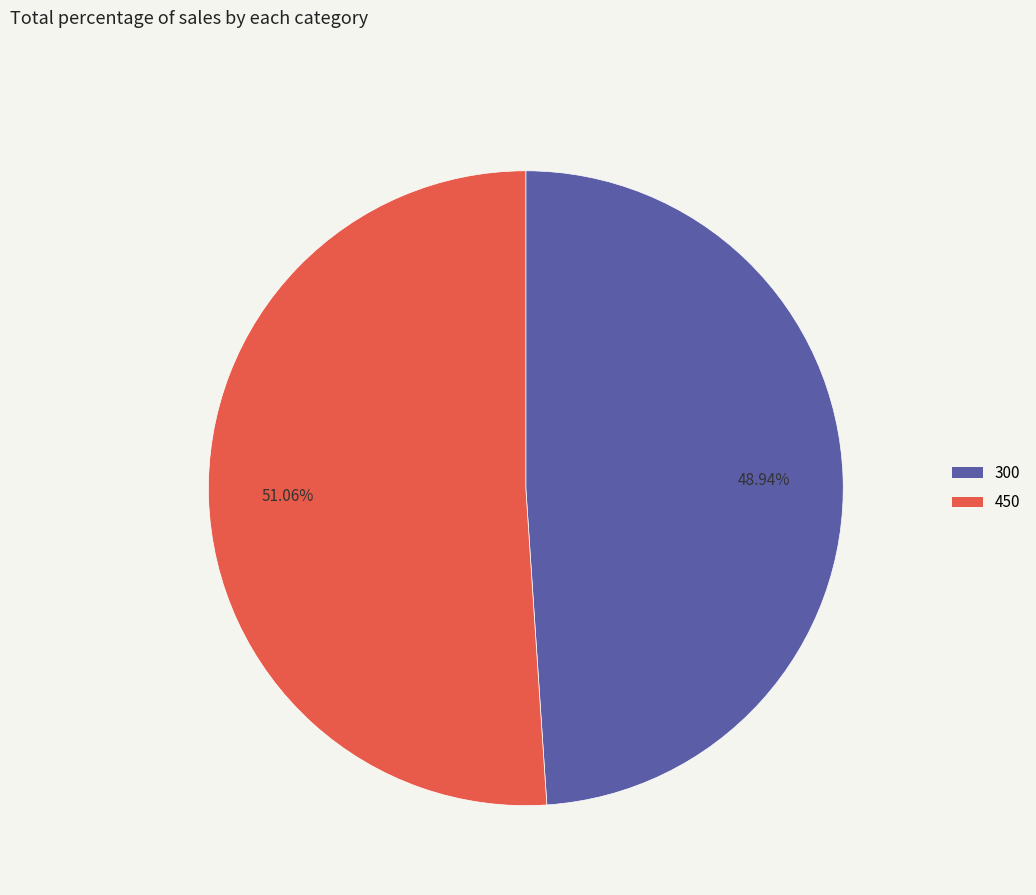

What percentage is NOT represented by 300?

51.1%